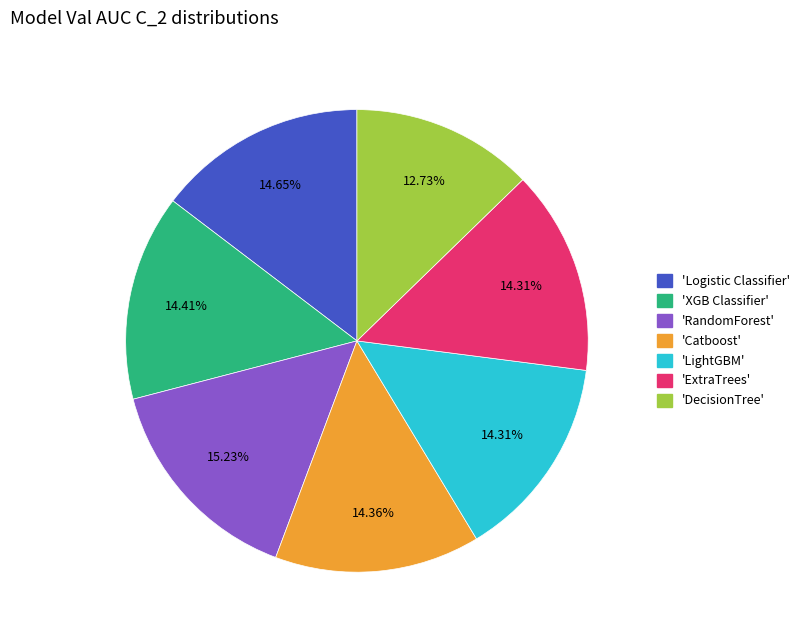

Is there a majority slice in this chart?

No